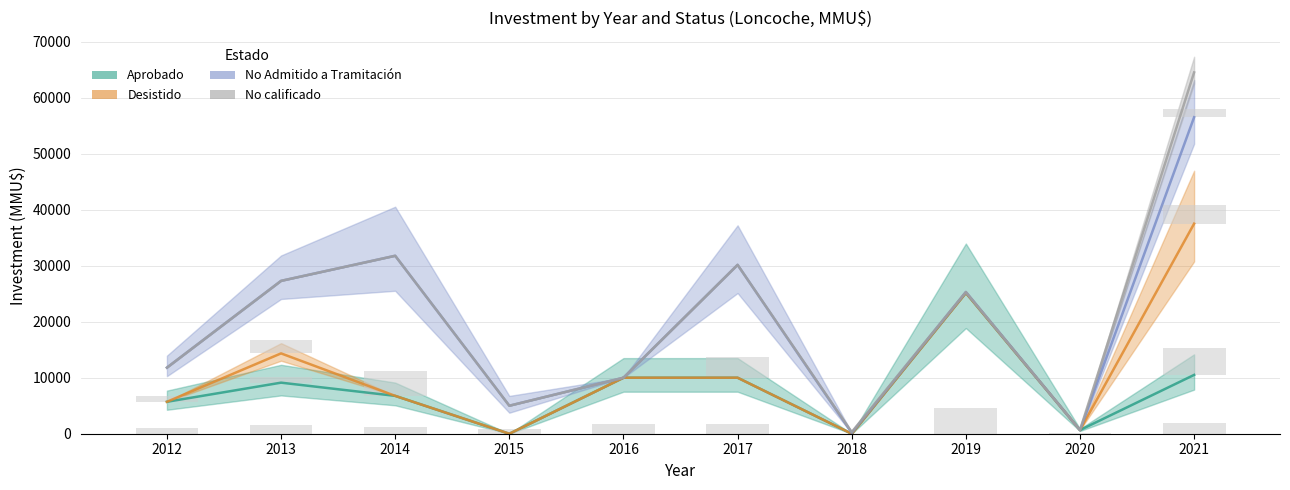

How many values in the No calificado series are below 25300?

5